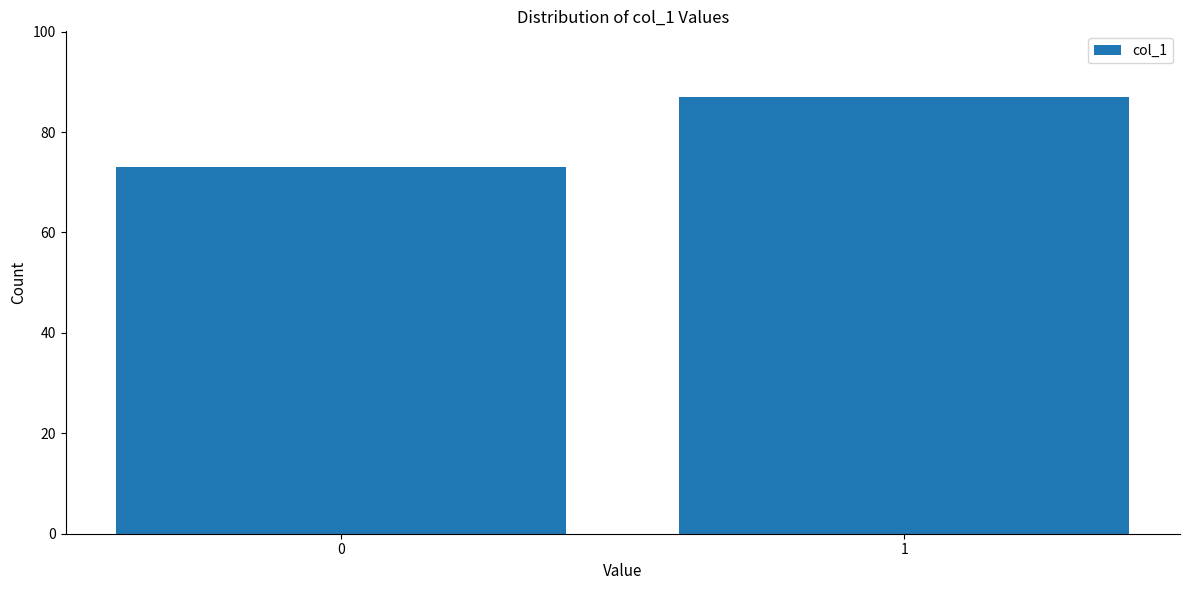

Reading right to left, extract all data points from this chart.

1=87	0=73